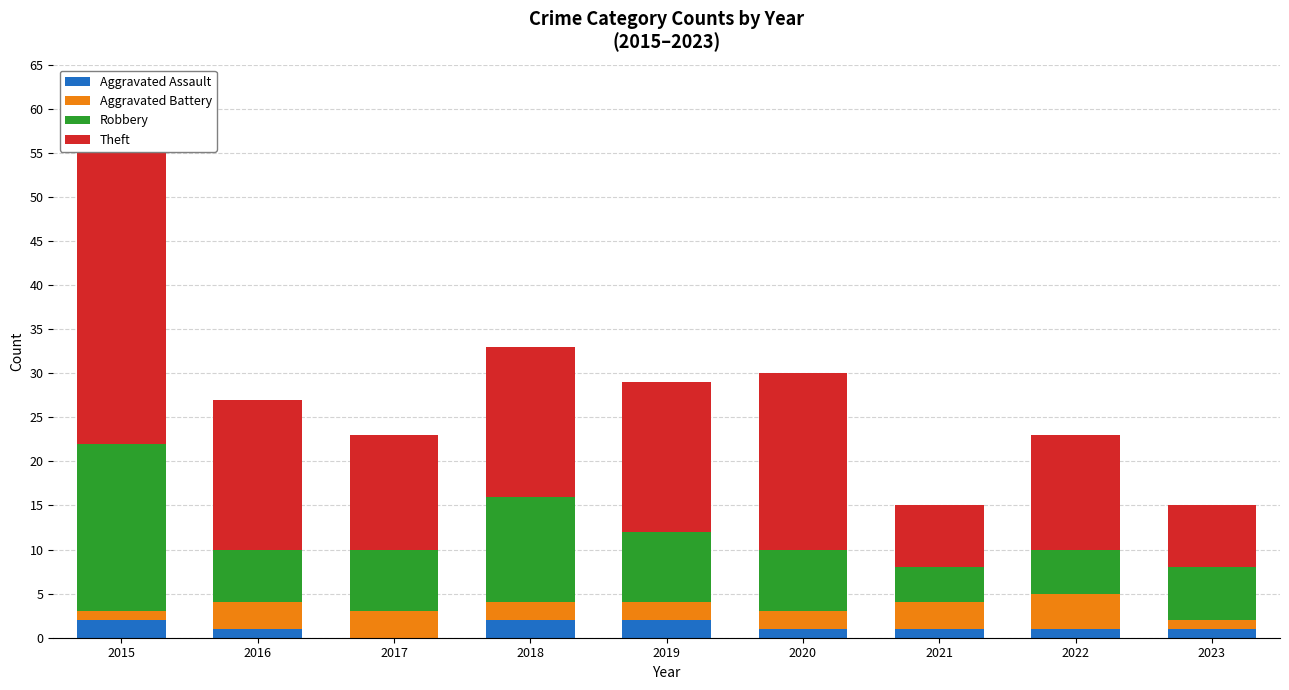

What is the difference between the maximum and minimum values in the Aggravated Assault series?

2